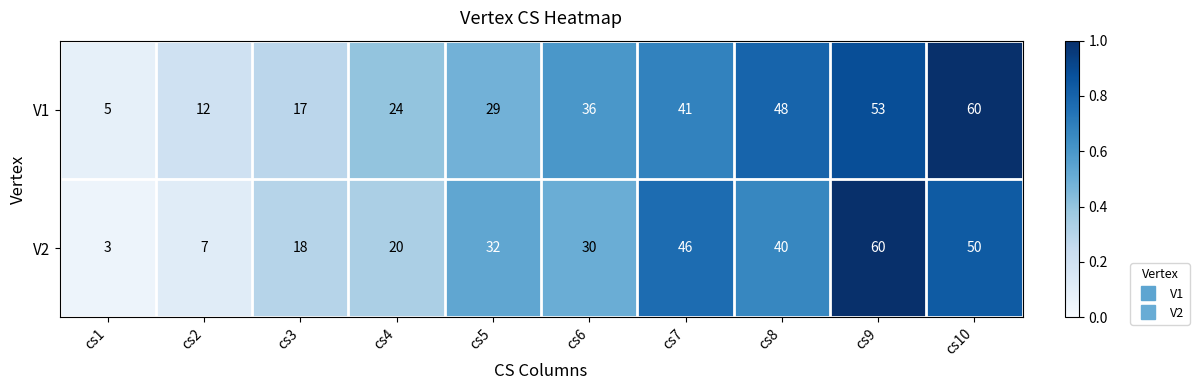

Which series has the widest spread of values?

V2